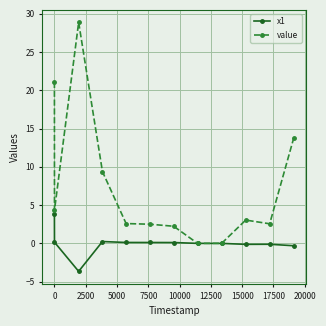

After their last crossing, which series has the higher values: value or x1?

value